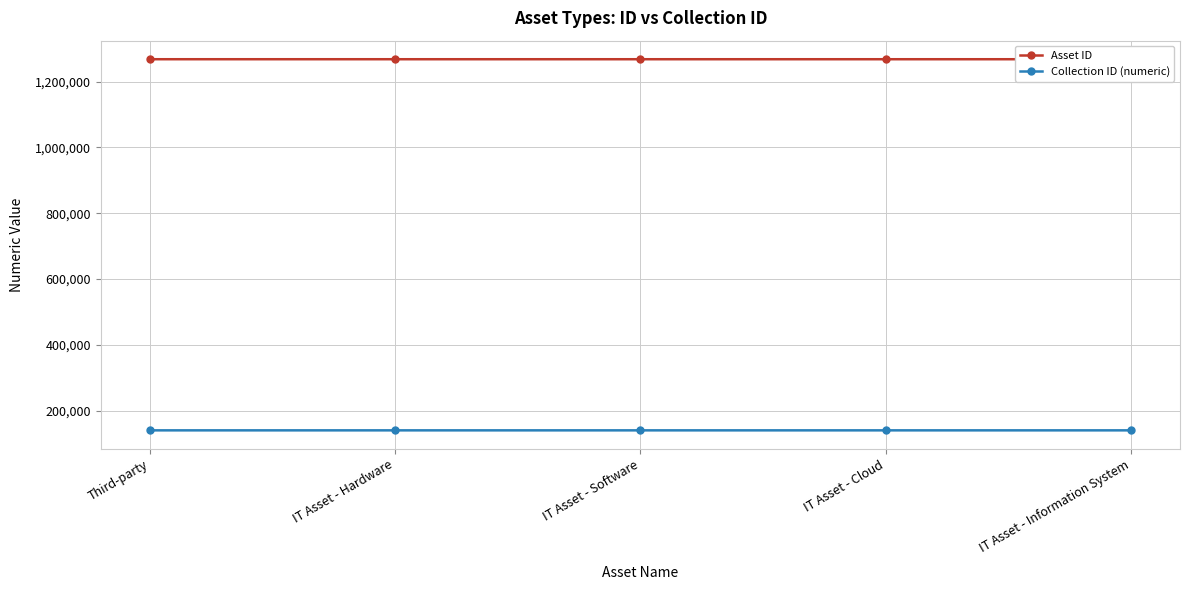

True or false: Asset ID and Collection ID (numeric) cross at least once.

False